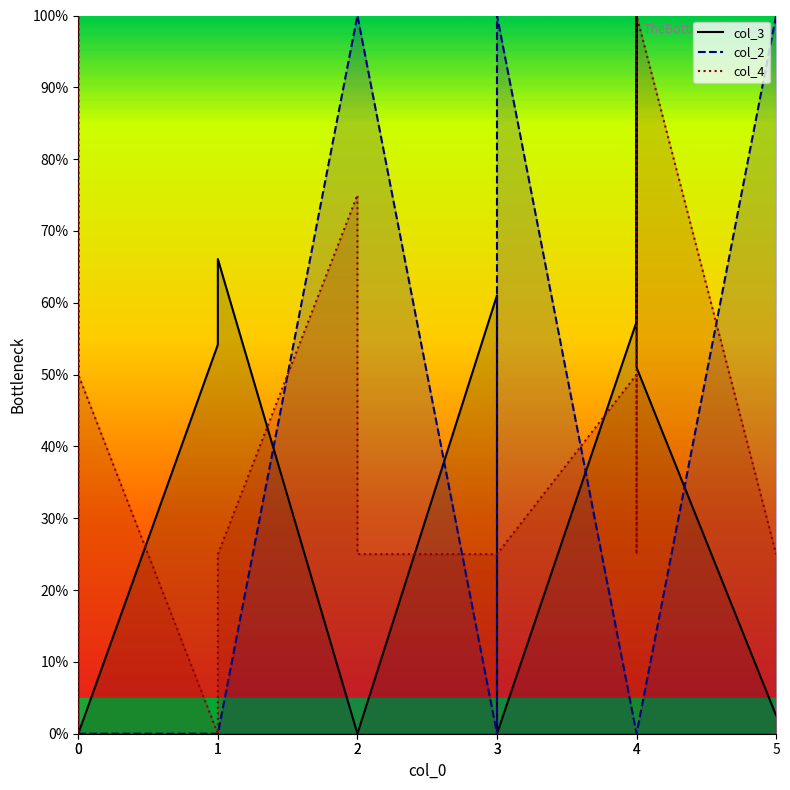

What are all the series names shown in the legend?

col_3, col_2, col_4